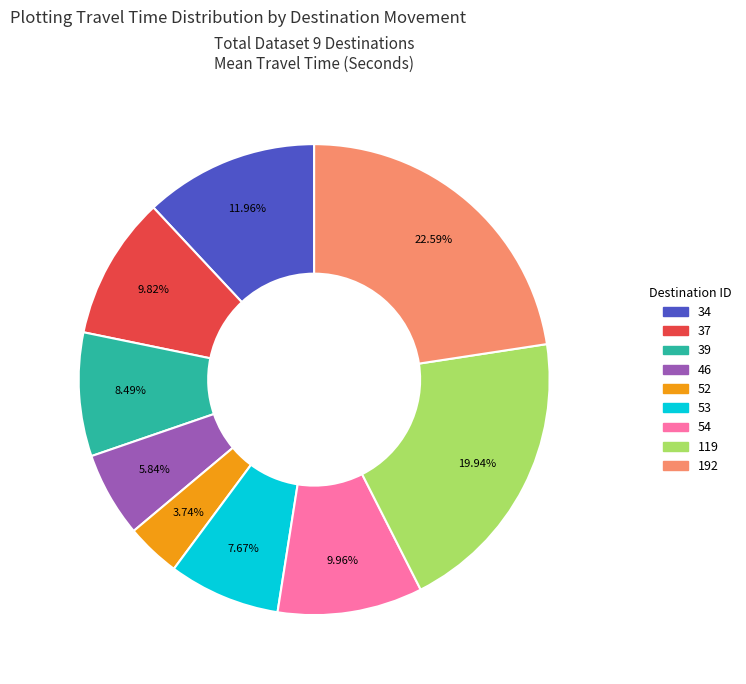

Which has a higher value, 119 or 52?

119